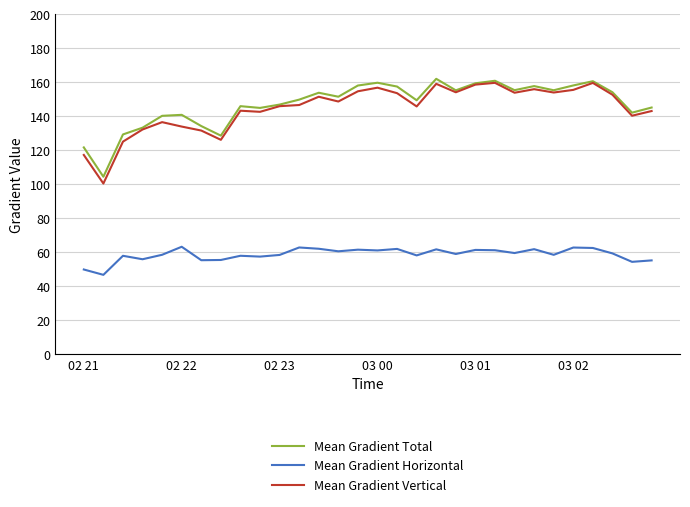

What is the maximum value shown in the chart?

162.1